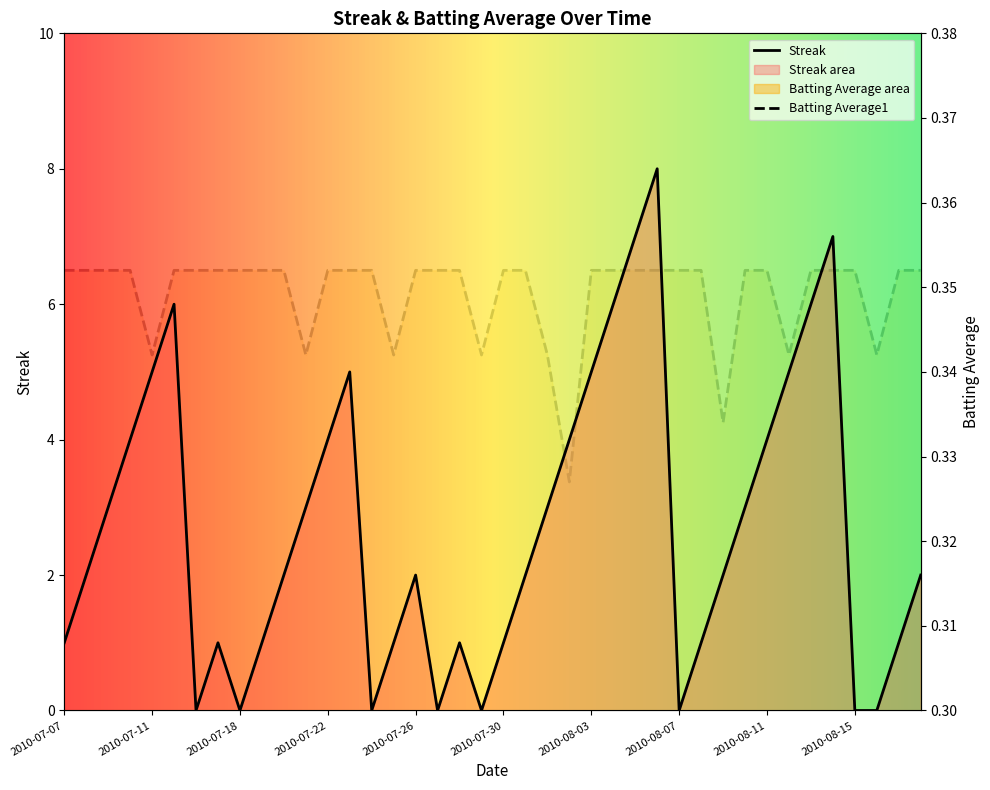

How many distinct data groups are displayed?

2